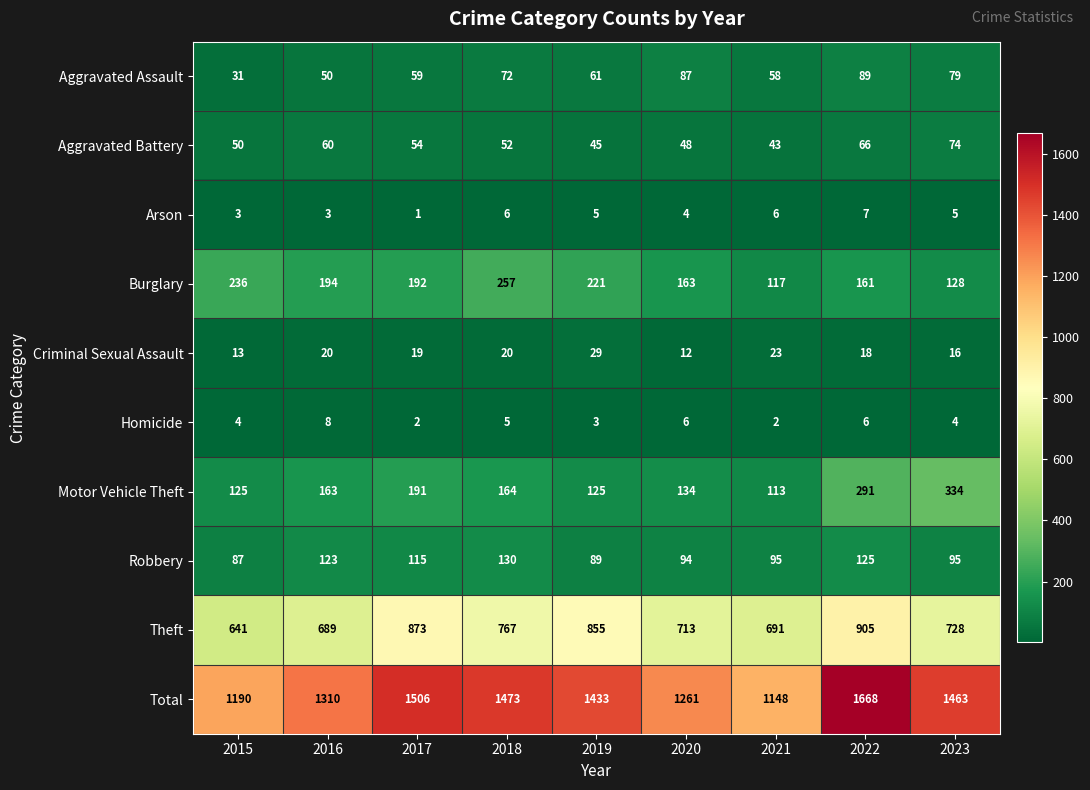

Read the Robbery value at 2018.

130